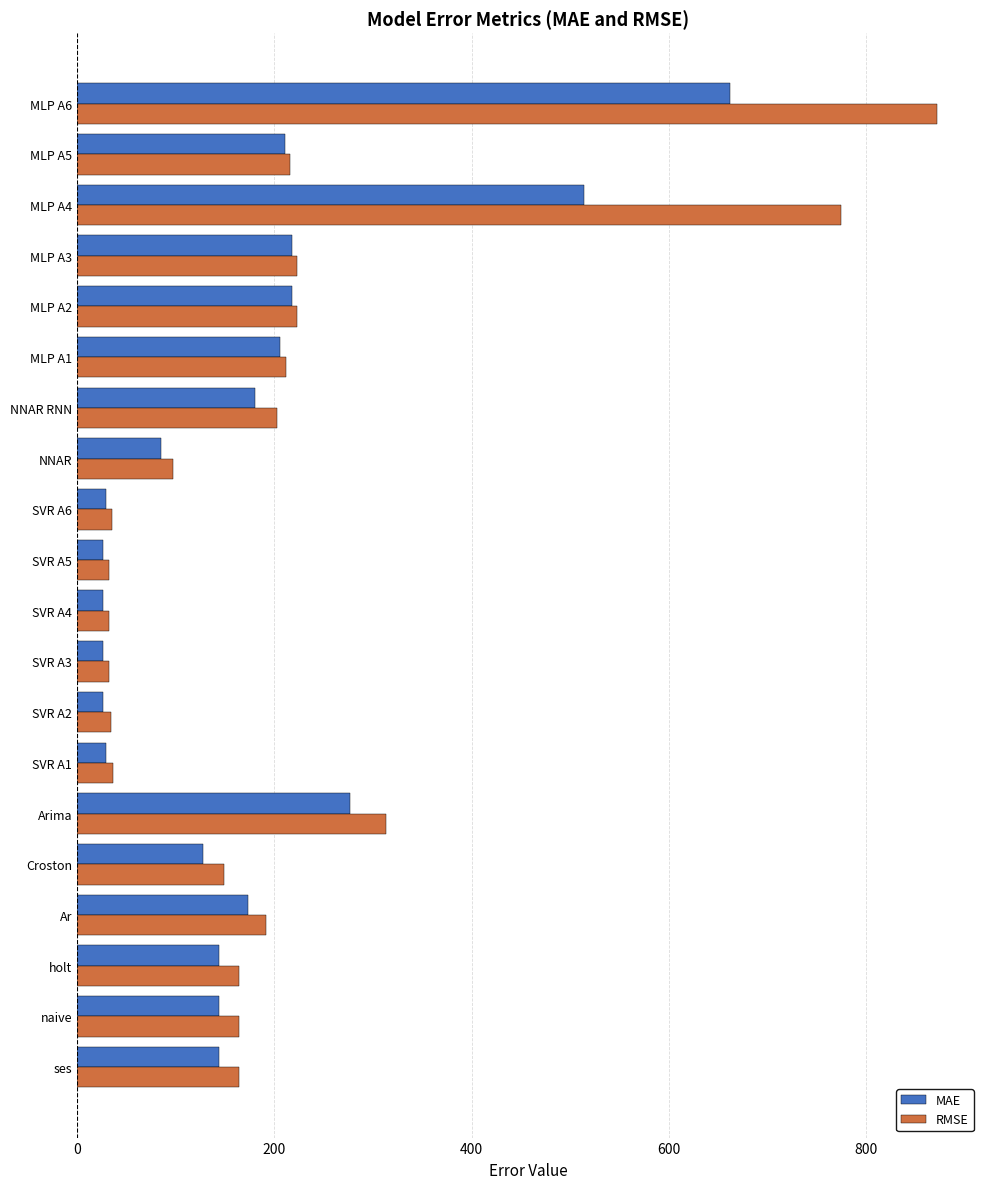

What is the sum of all MAE values?

3467.3